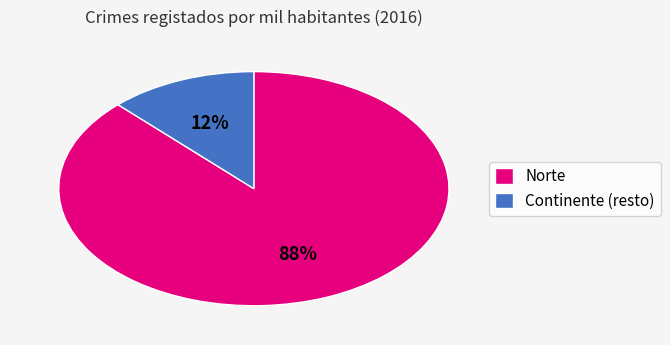

Between Continente (resto) and Norte, which is larger?

Norte